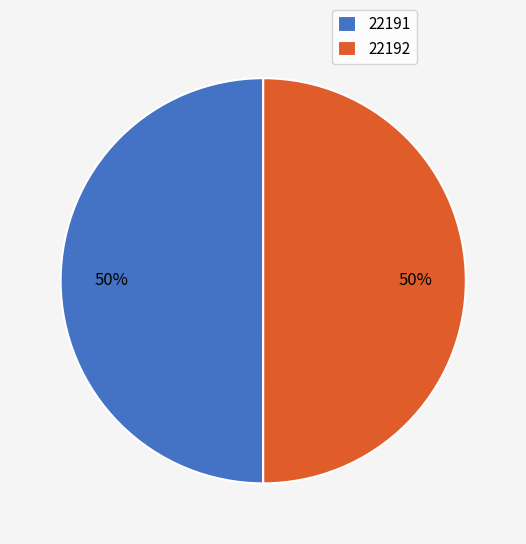

To the nearest percent, what is the average slice percentage?

50%